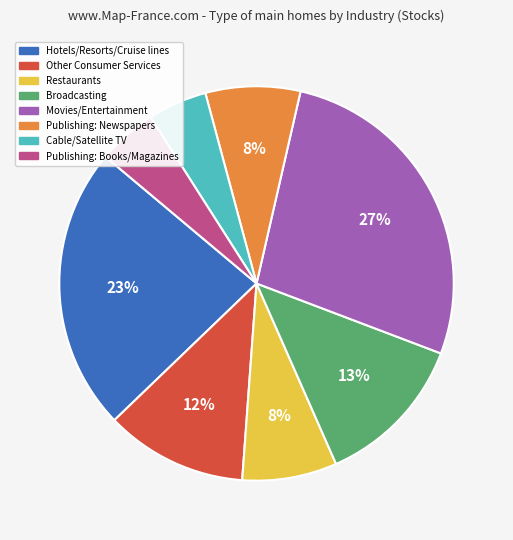

Which slice is the largest?

Movies/Entertainment